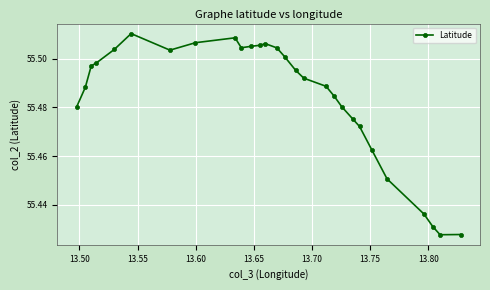

What is the sum of all values?

1553.5